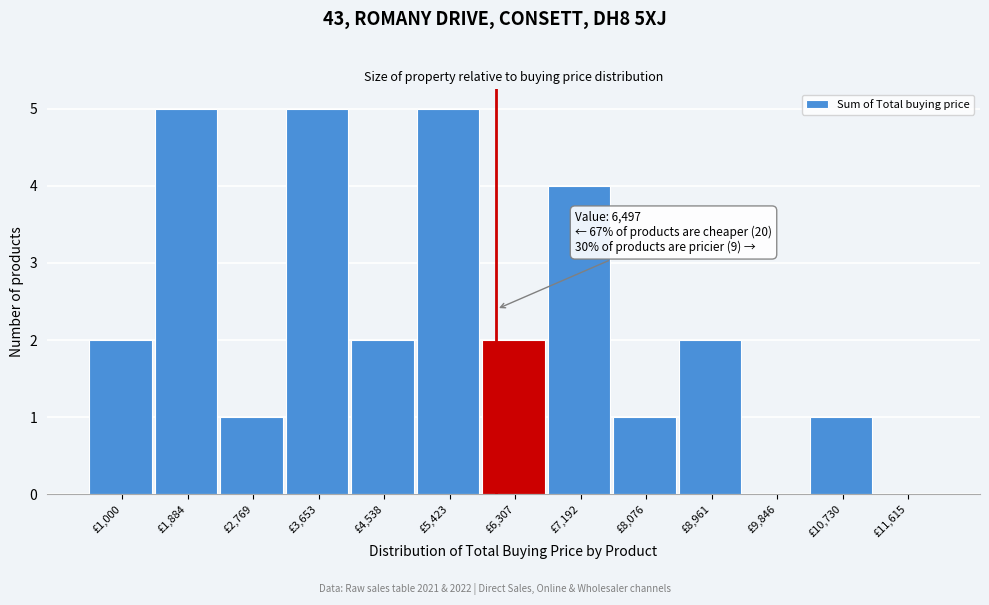

Reading right to left, transcribe all the data shown in this chart.

£11,615=0	£10,730=1	£9,846=0	£8,961=2	£8,076=1	£7,192=4	£6,307=2	£5,423=5	£4,538=2	£3,653=5	£2,769=1	£1,884=5	£1,000=2